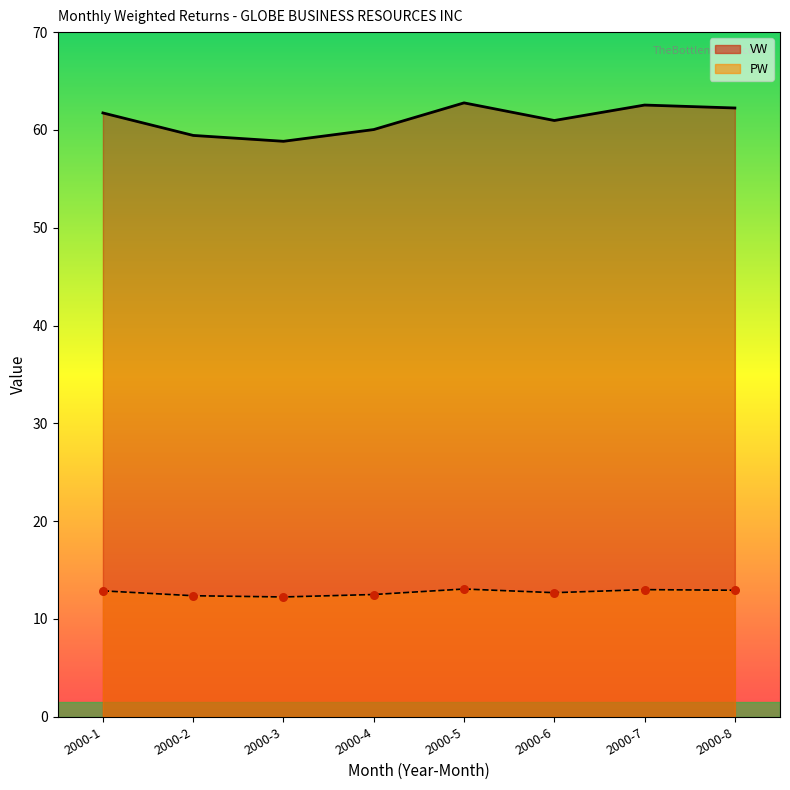

What is the total value across all series at 2000-1?

87.5